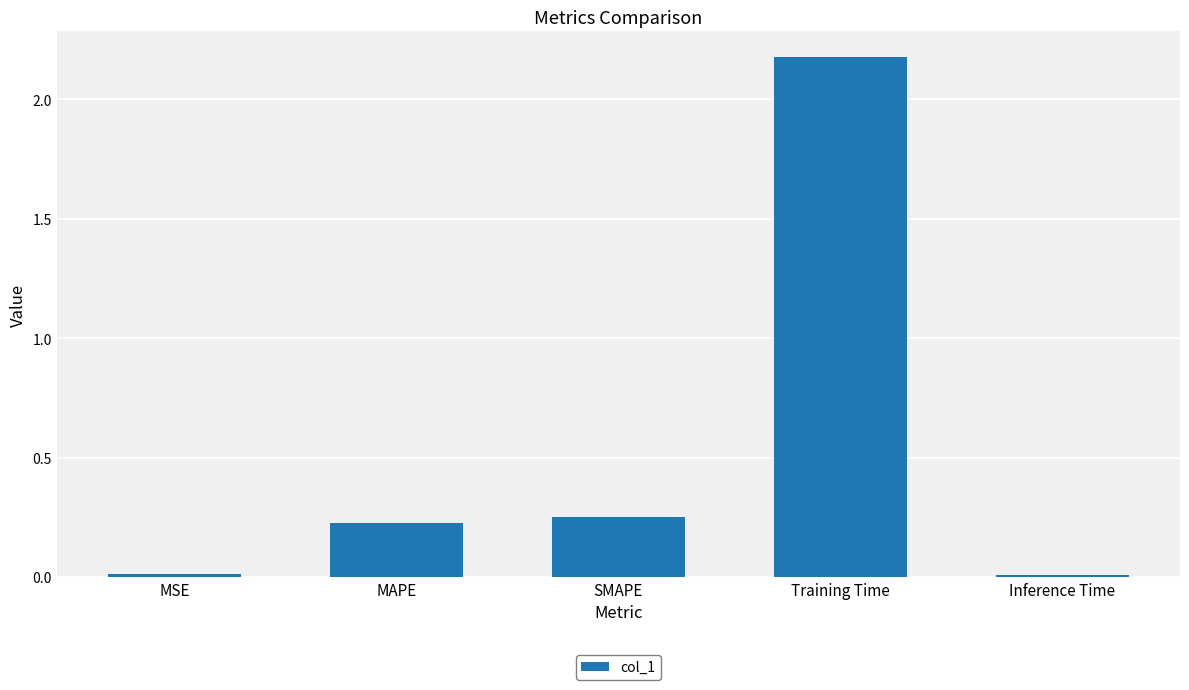

True or false: the data shows 0.4 at SMAPE.

False